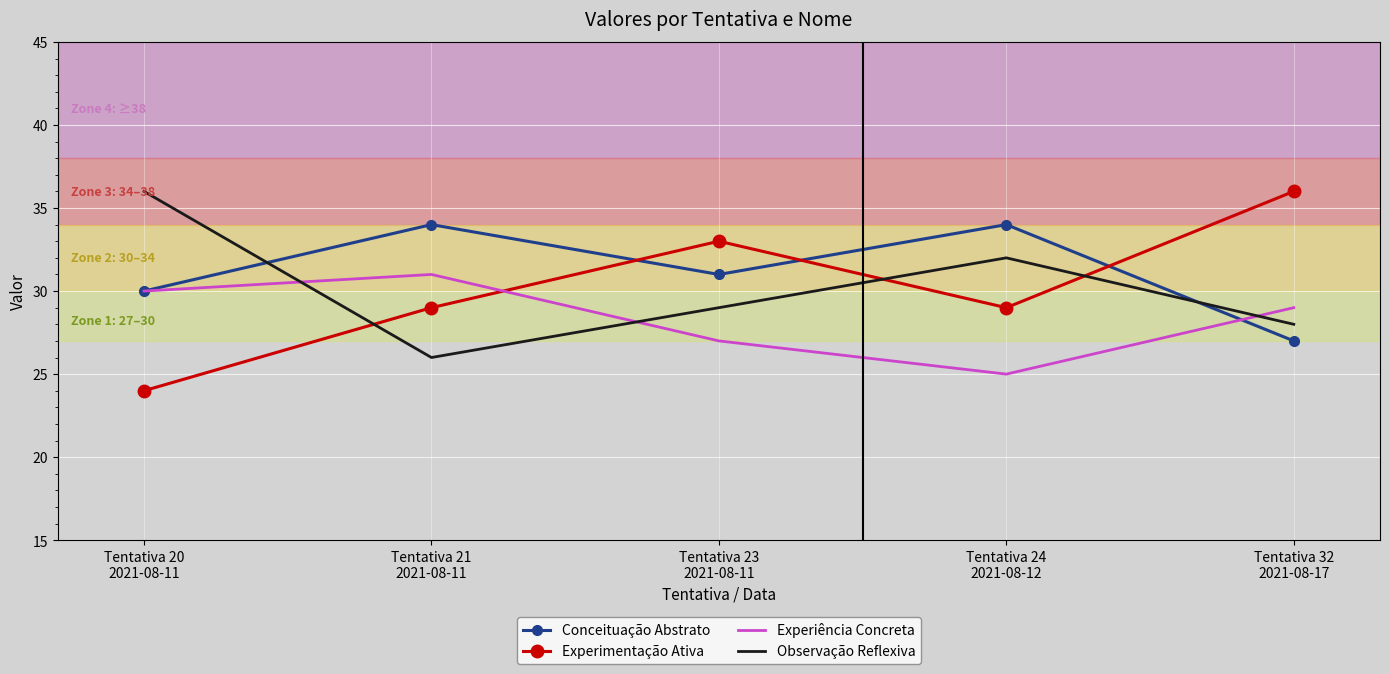

Which label corresponds to the smallest value in the chart?

Tentativa 20
2021-08-11